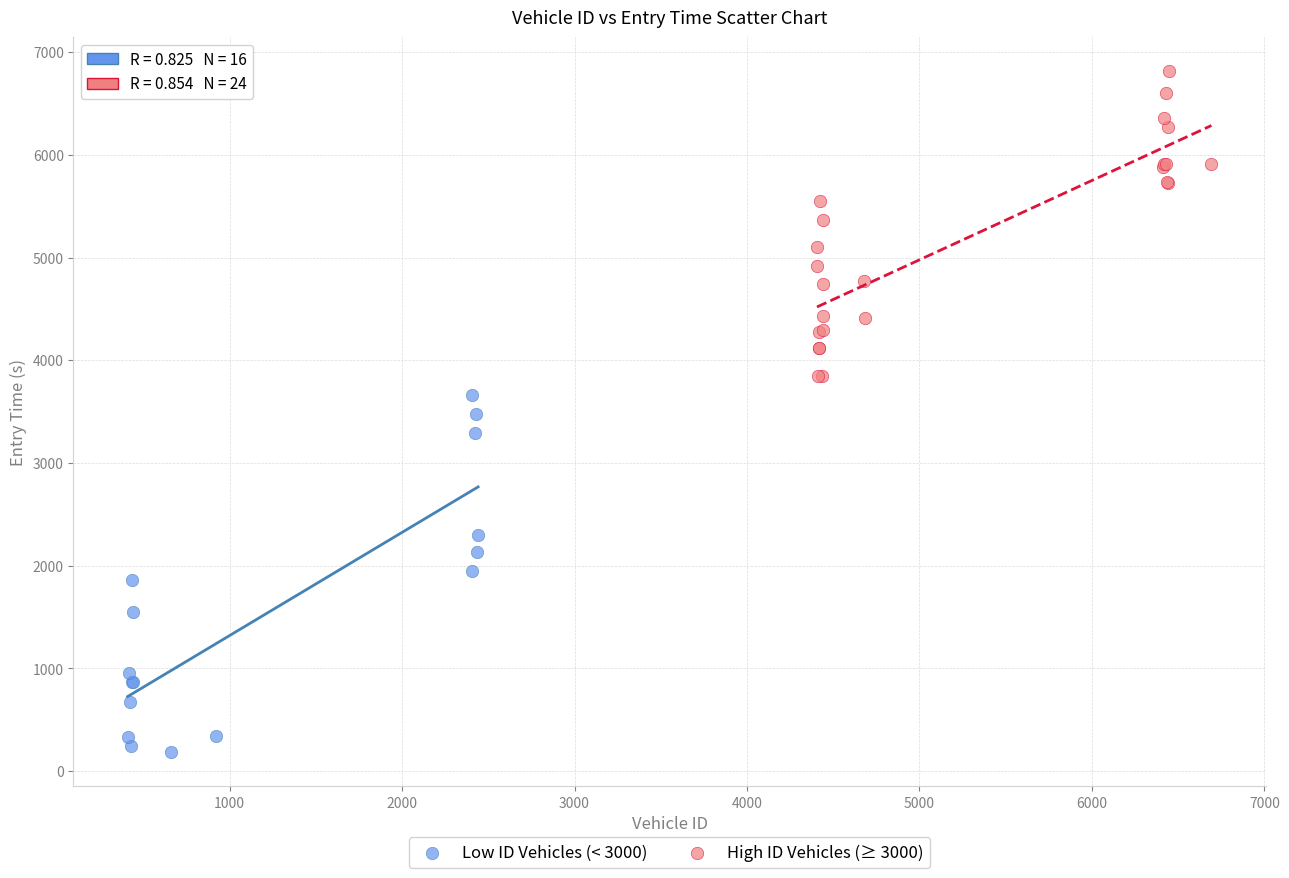

Which series reaches the minimum Y coordinate?

Low ID Vehicles (< 3000)